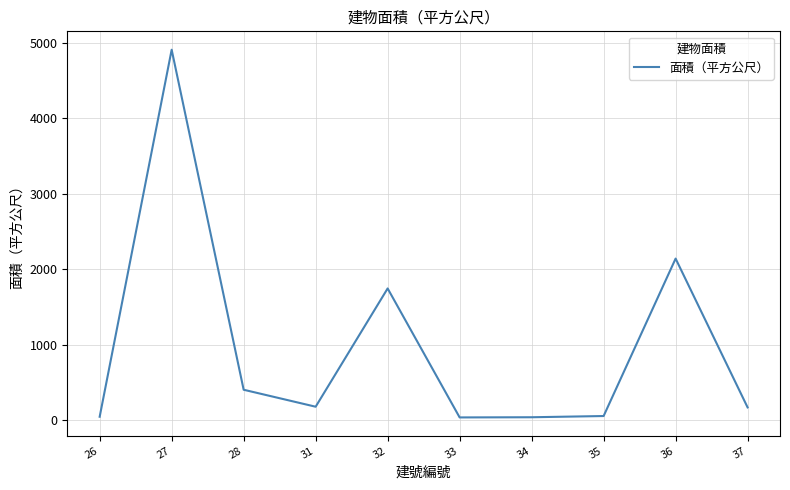

At which label is the value closest to 2472?

36